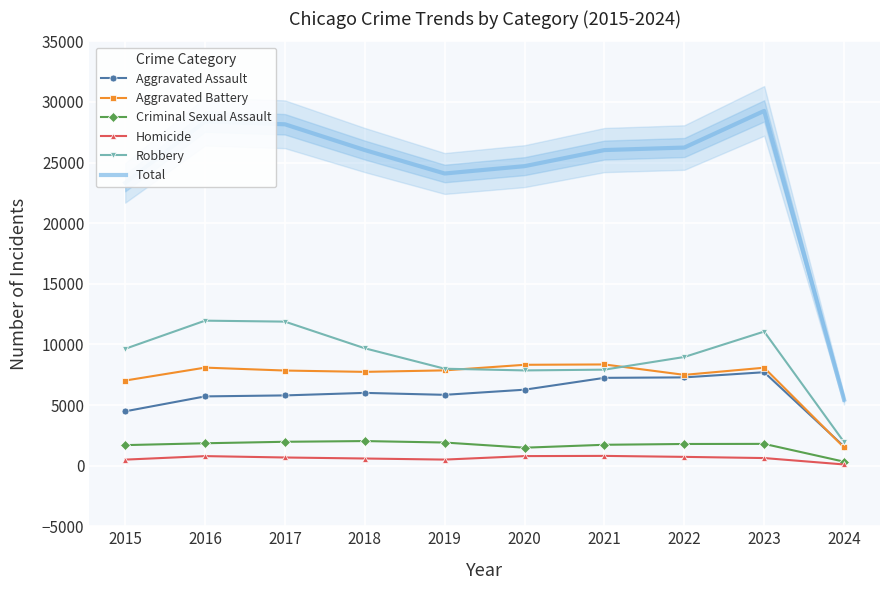

What is the total value across all series at 2016?

56780